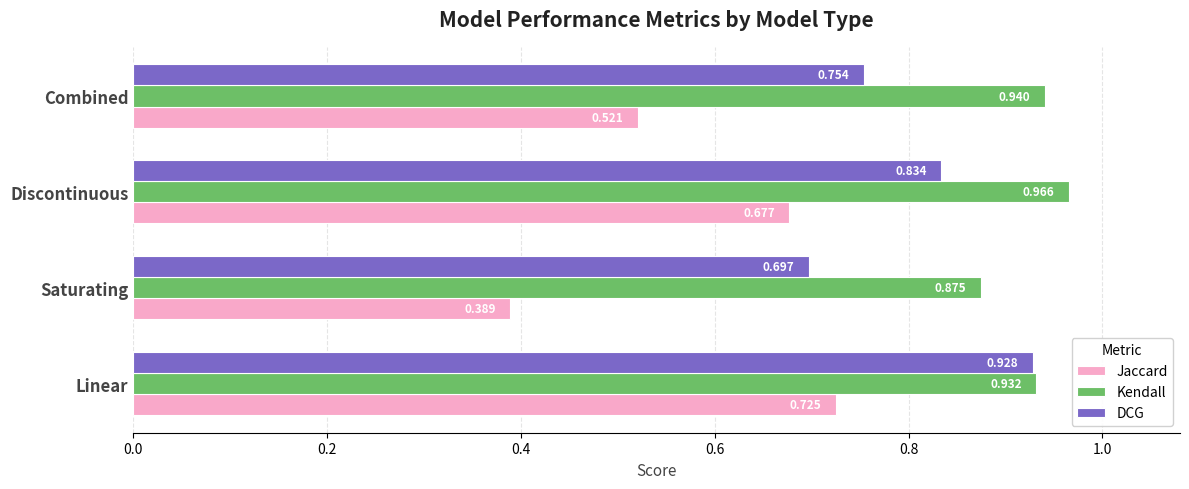

At which label does DCG reach its minimum?

Saturating